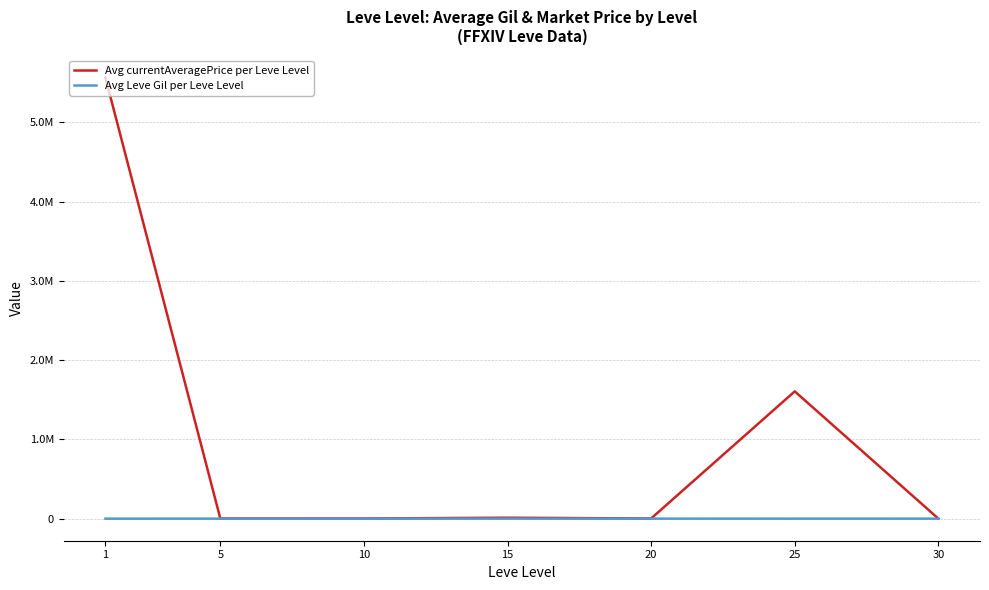

Where is the first local minimum for Avg currentAveragePrice per Leve Level?

10